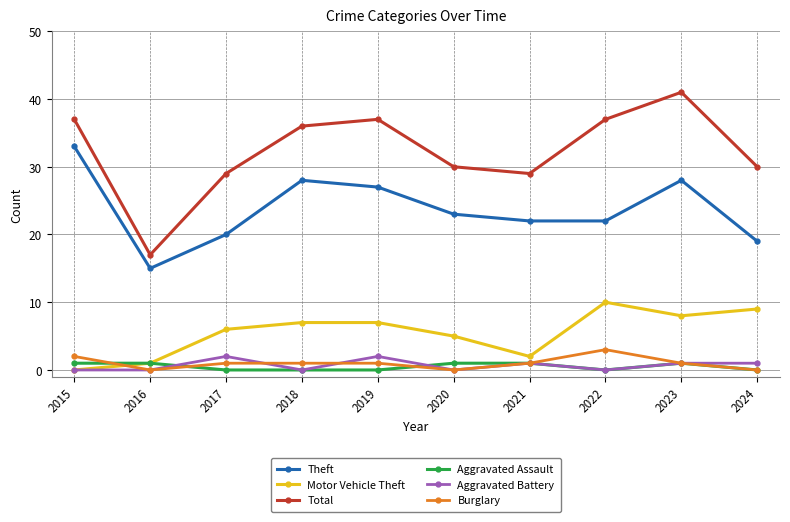

At how many categories does at least one series exceed 13?

10